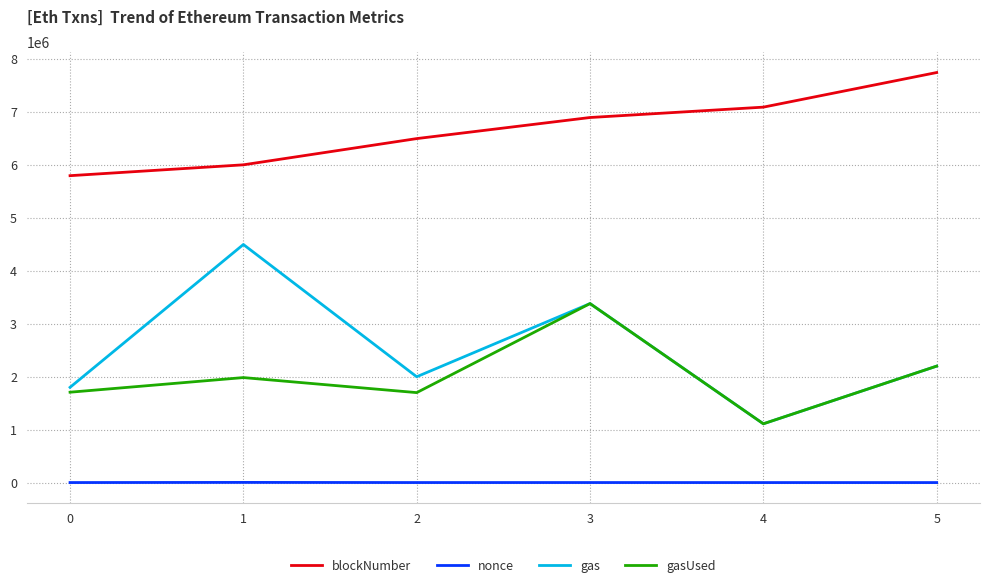

True or false: blockNumber and nonce cross at least once.

False